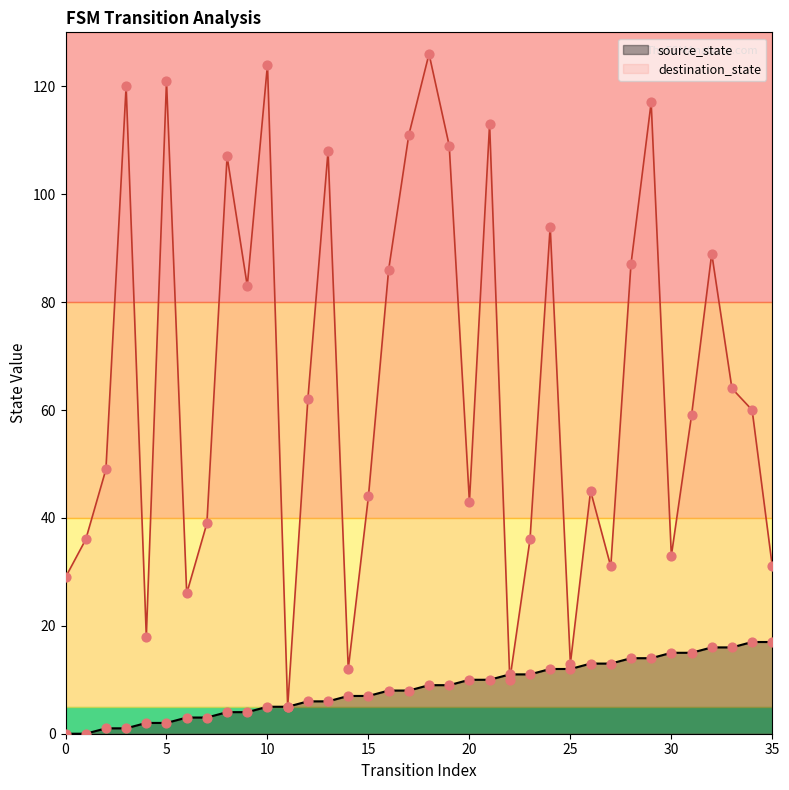

What are all the series names shown in the legend?

source_state, destination_state